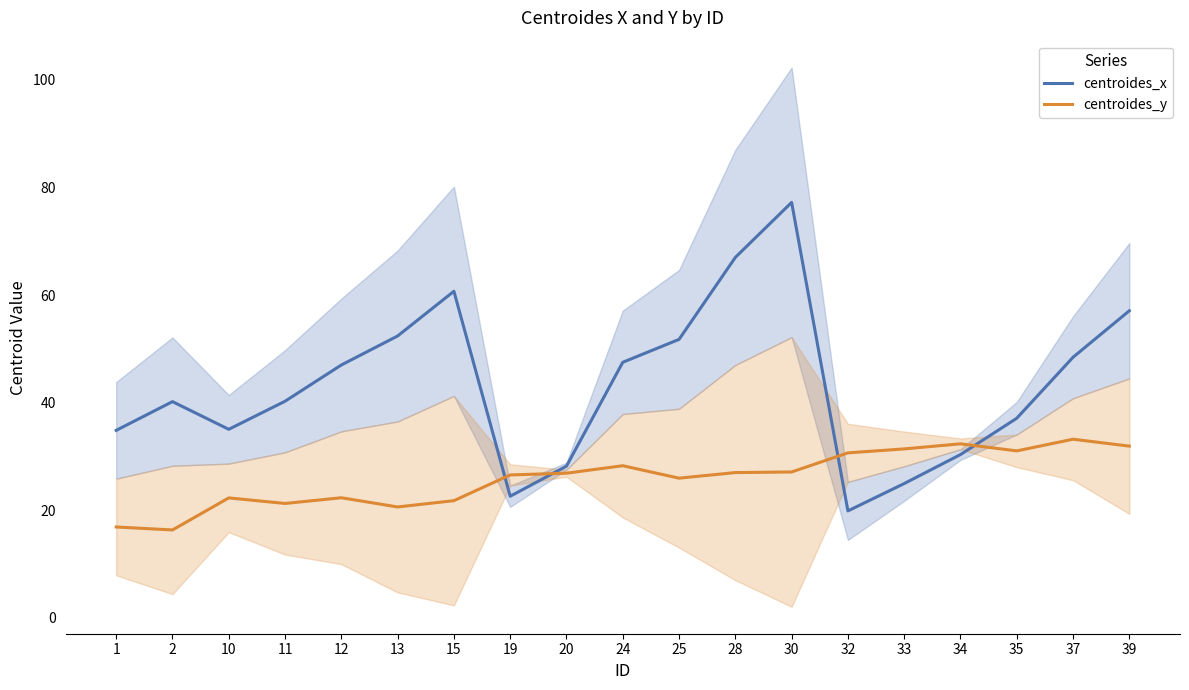

Rank the series at 11 from lowest to highest value.

centroides_y, centroides_x